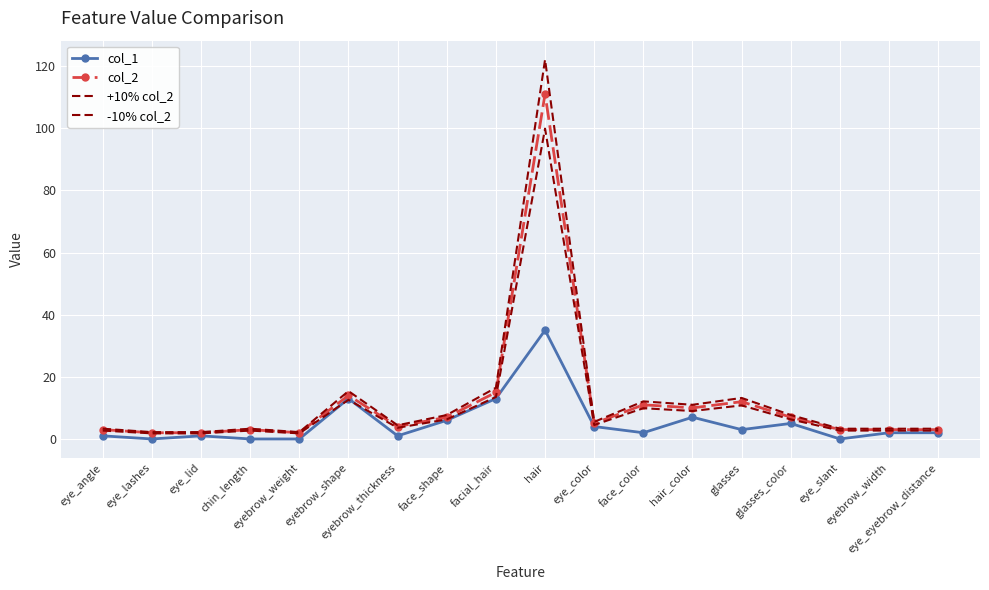

How many interior local peaks does the col_1 series have?

5